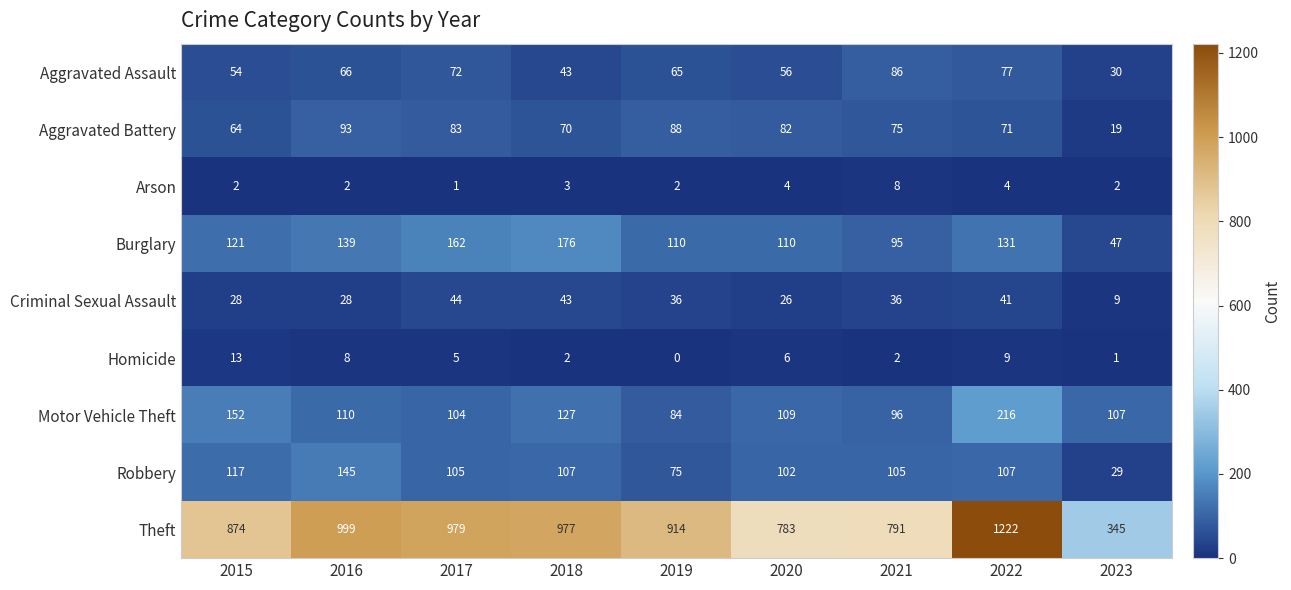

True or false: Arson has a value of 5 at 2018.

False